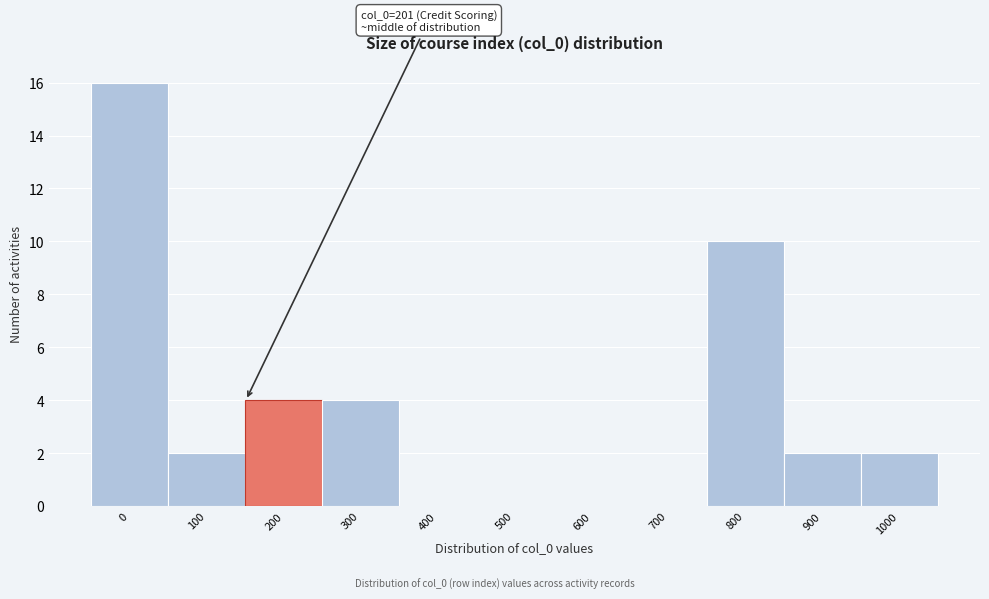

Reading left to right, what are all the values shown in this chart?

0=16	100=2	200=4	300=4	400=0	500=0	600=0	700=0	800=10	900=2	1000=2